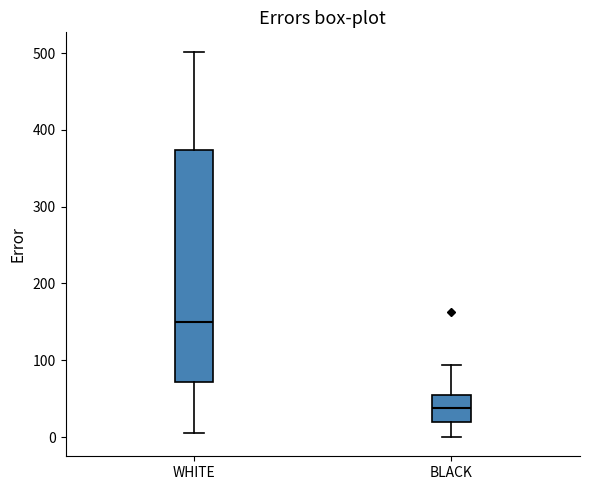

Reading left to right, read every box against the y-axis: the position of its median line, the range the box covers, and the ends of its whiskers. The values are not printed on the chart, so give them approximately, as read against the axis.

WHITE: median 150, box 70 to 370, whiskers 10 to 500
BLACK: median 40, box 20 to 60, whiskers 0 to 90